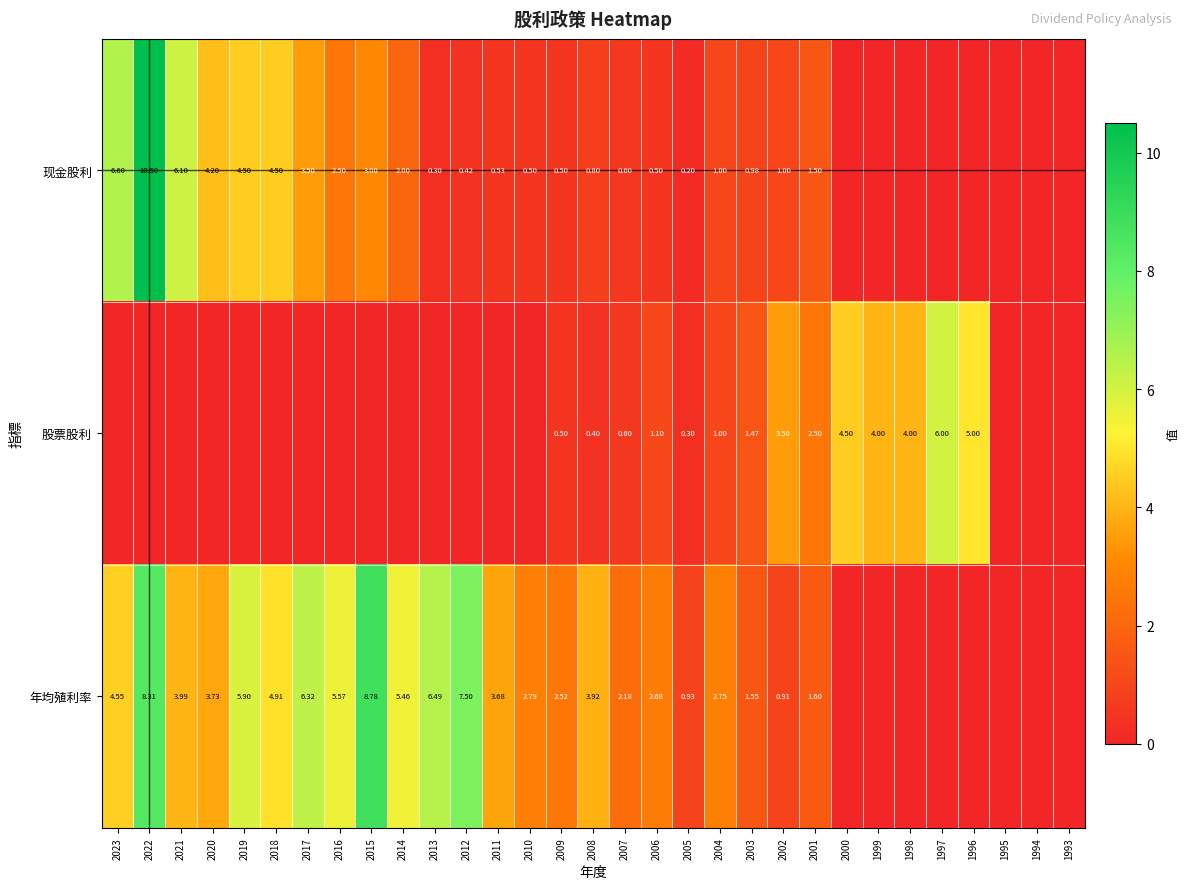

Is the value of 现金股利 at 2010 greater than the value of 年均殖利率 at 2017?

No